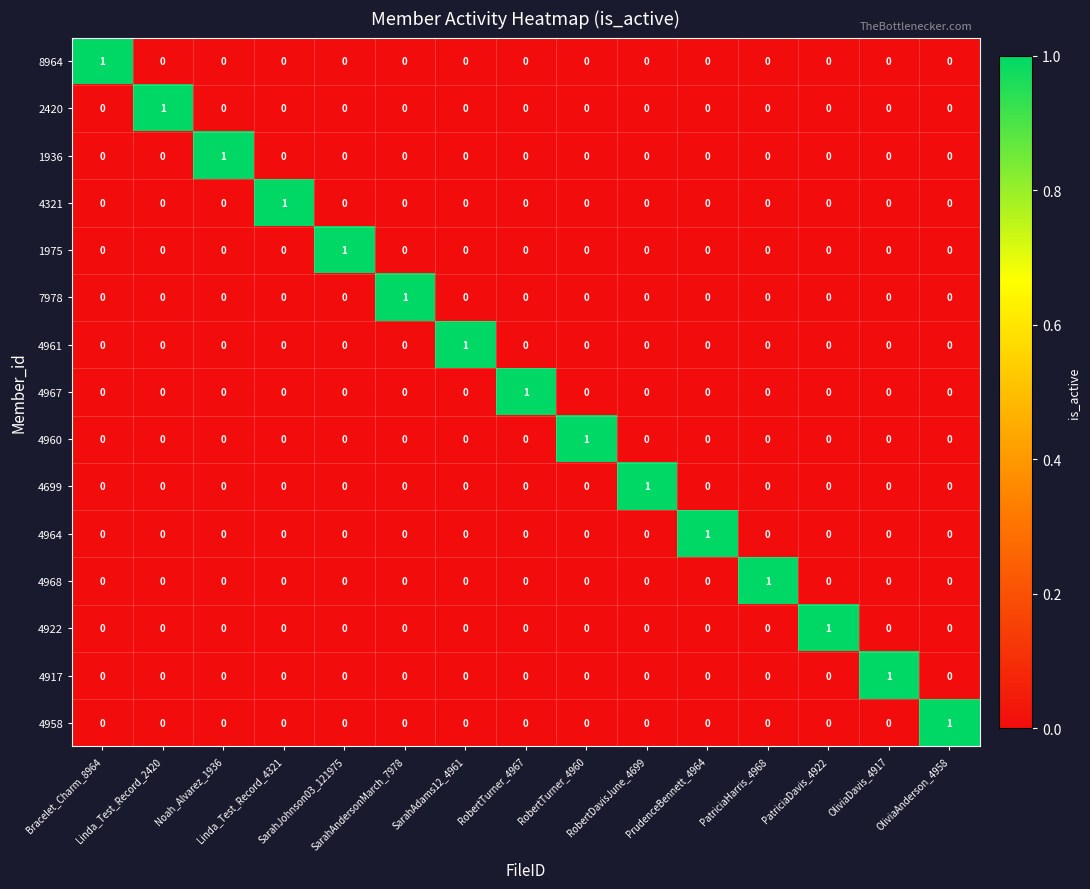

Count the 4964 values in the range 0 to 1.

15